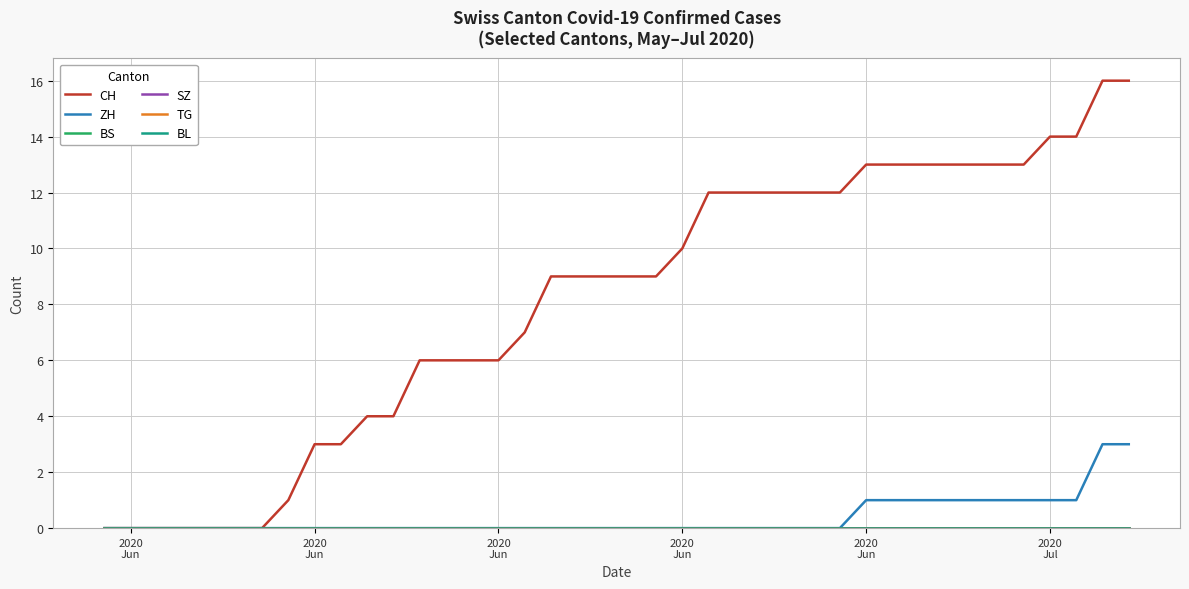

How many lines are shown in the chart?

6